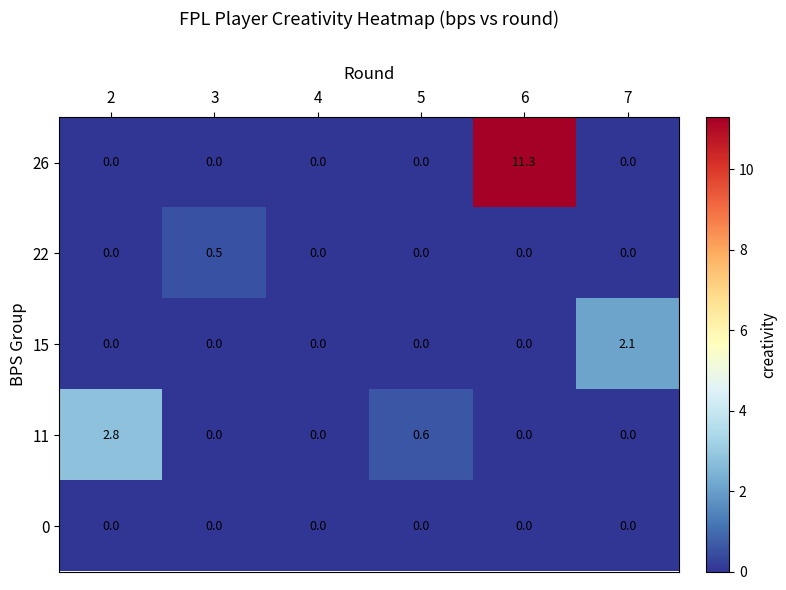

At which category is the sum across all series the highest?

6